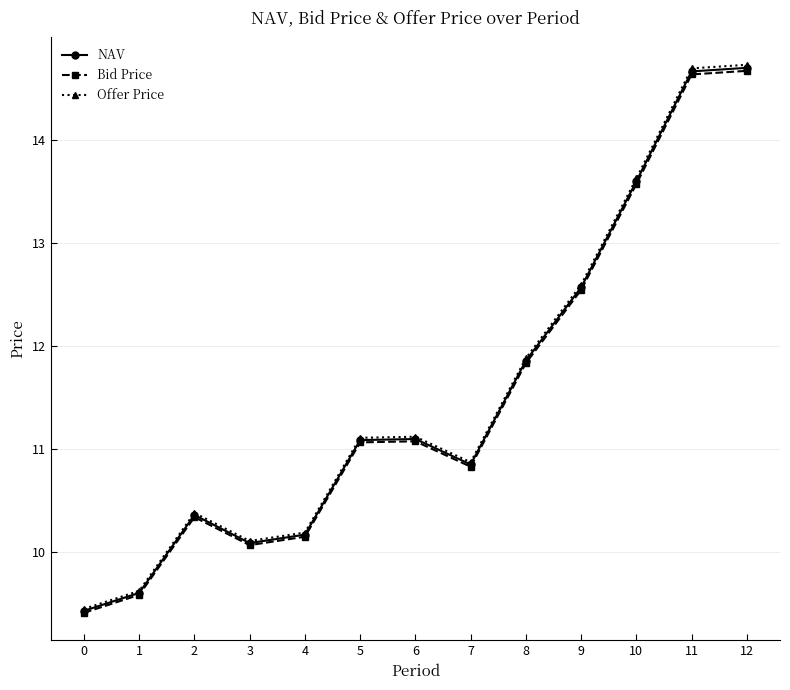

Which series has the widest spread of values?

Offer Price